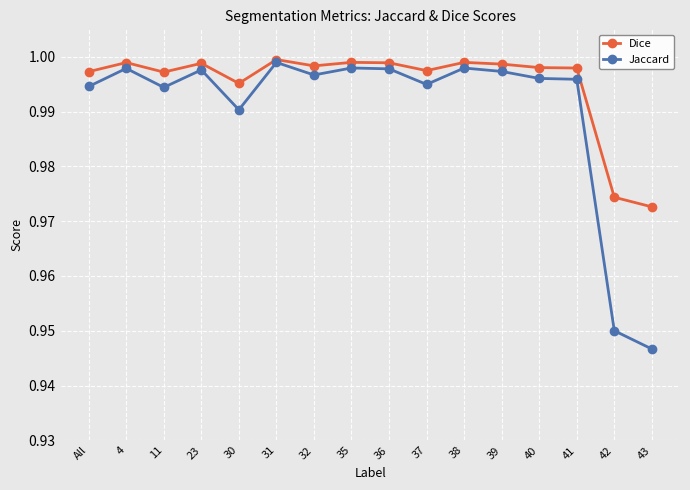

Which series has the largest range (max minus min)?

Jaccard